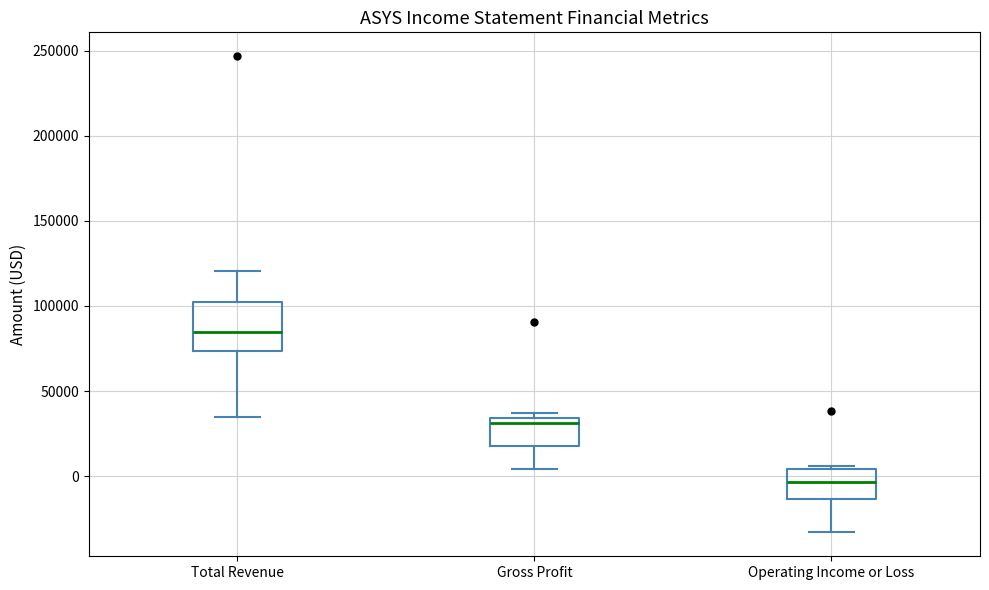

Where does the median line of the box for Operating Income or Loss sit on the y-axis? The values are not printed on the chart, so give them approximately, as read against the axis.

-5000